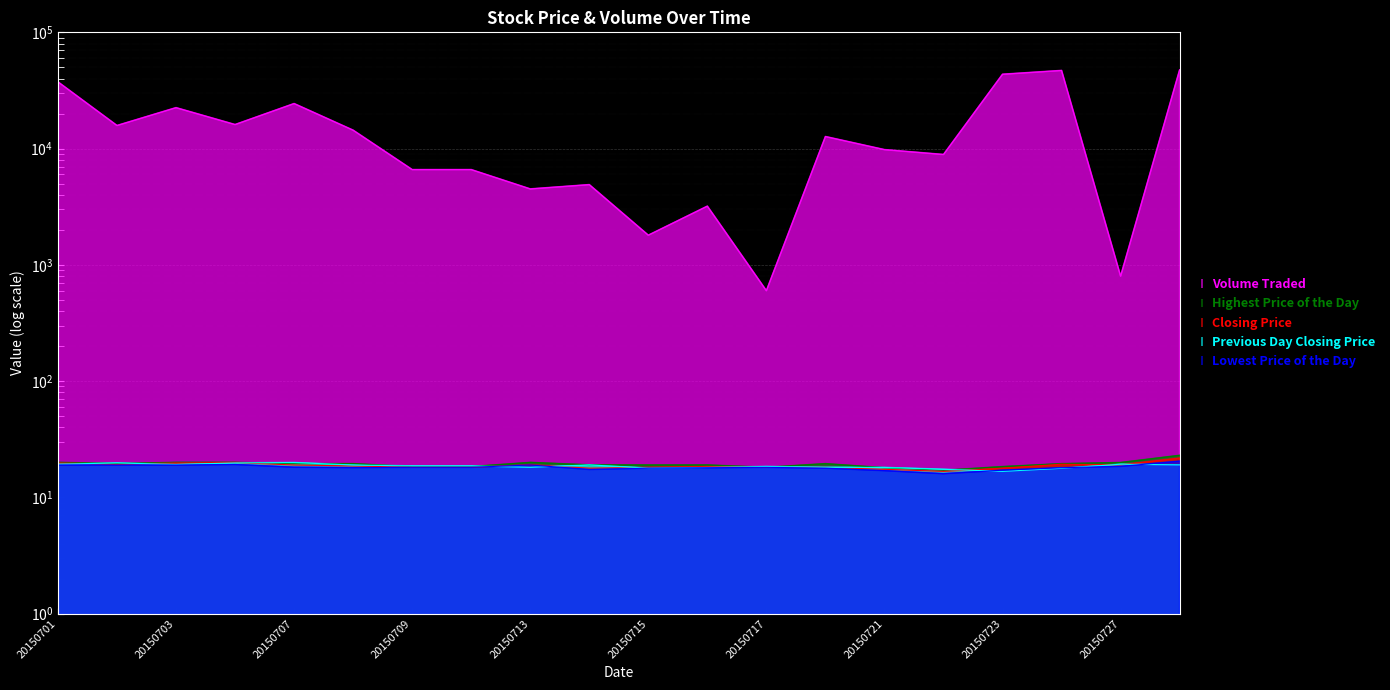

Where is the first local maximum for Previous Day Closing Price?

20150702